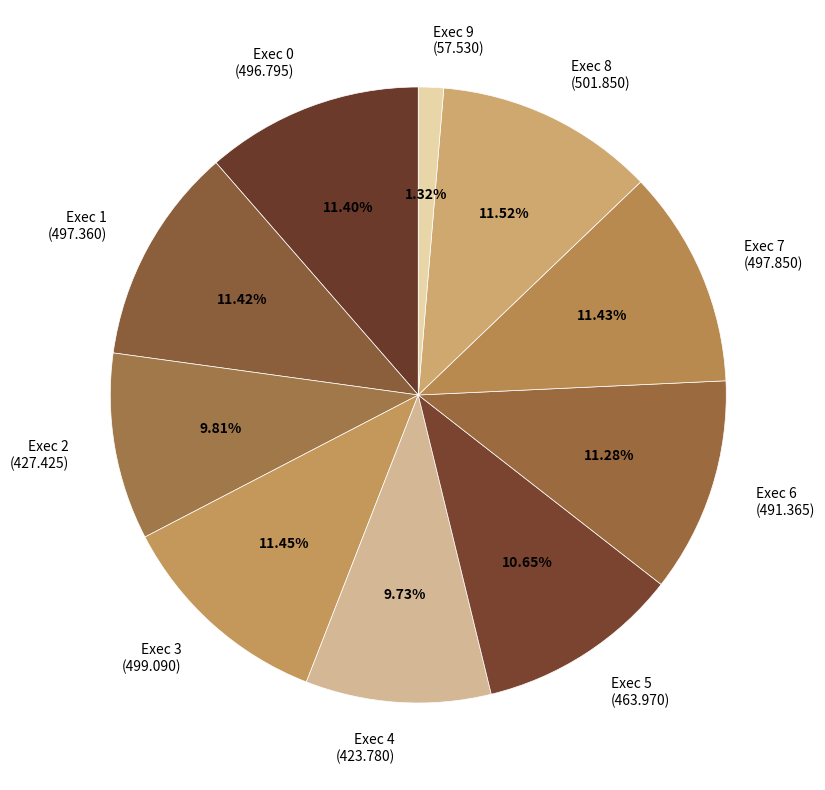

To the nearest percent, what is the difference between the Exec 0 and Exec 2 slice percentages?

2%